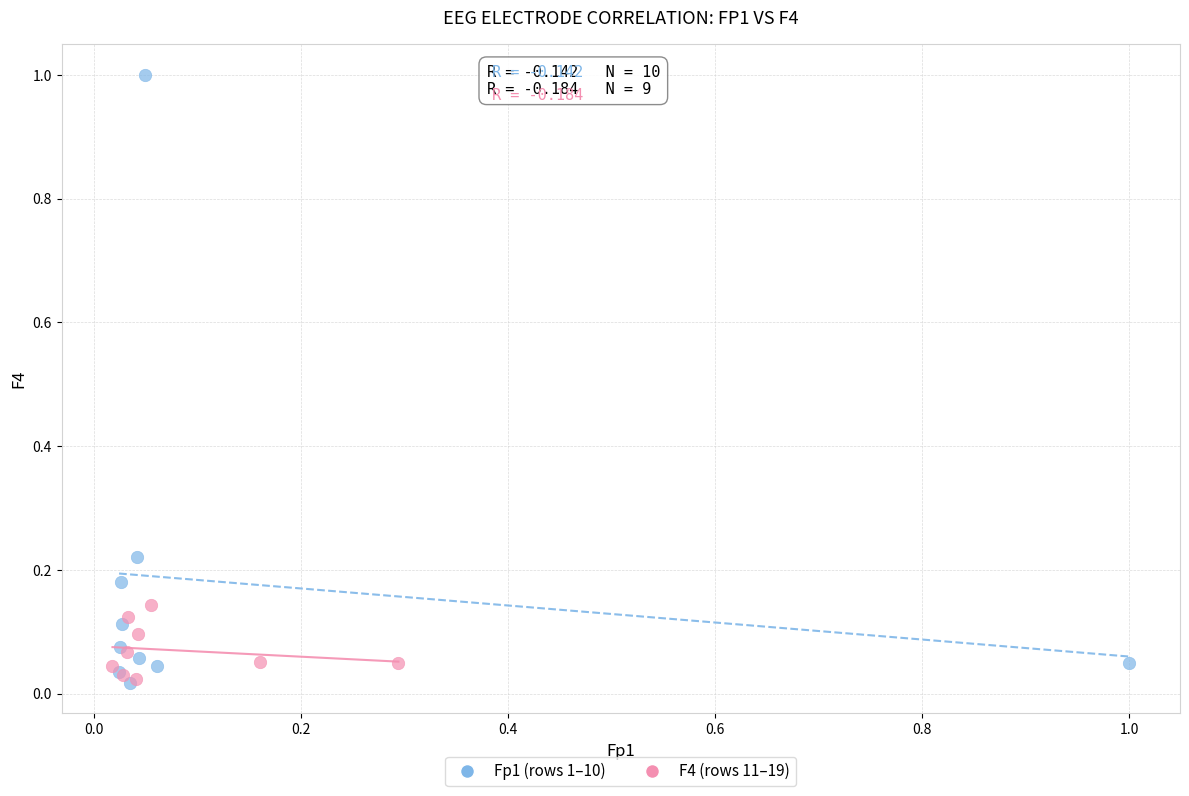

Which series has the widest spread of Y values?

Fp1 (rows 1–10)